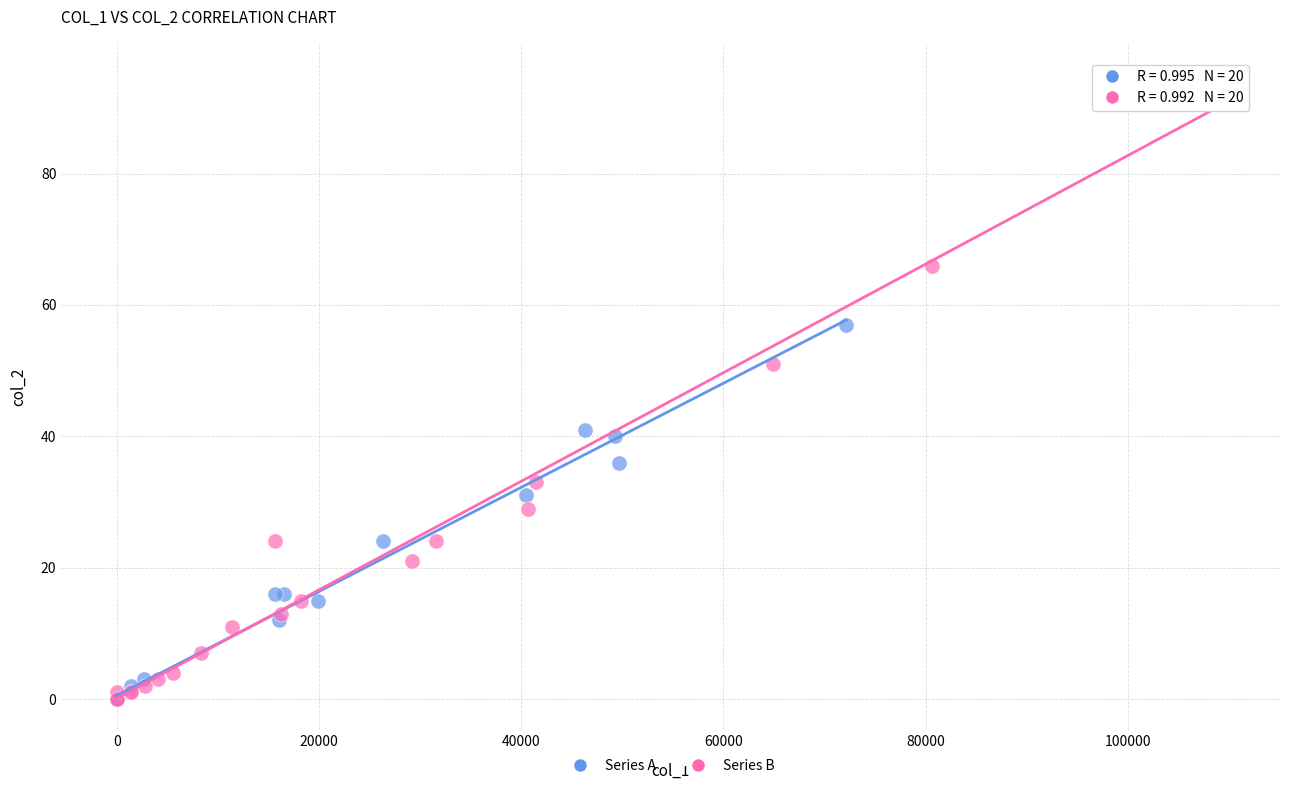

Which series reaches the maximum Y coordinate?

Series B